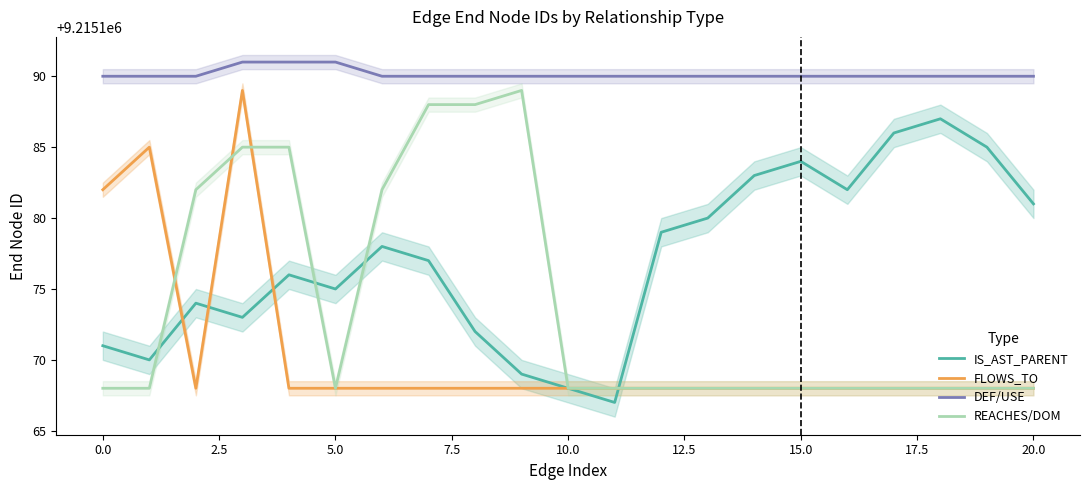

What is the total value across all series at 11?

36860693